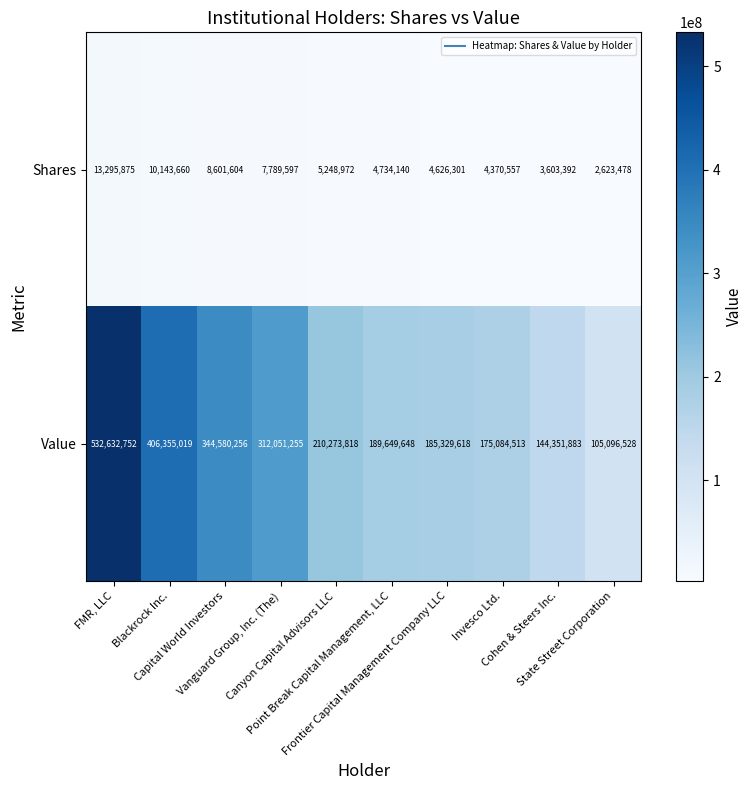

At which category does the chart reach its minimum across all series?

State Street Corporation